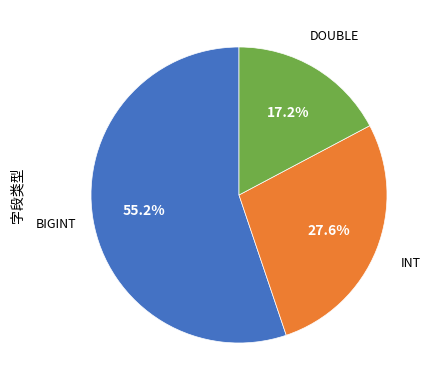

Does any single category account for the majority?

Yes